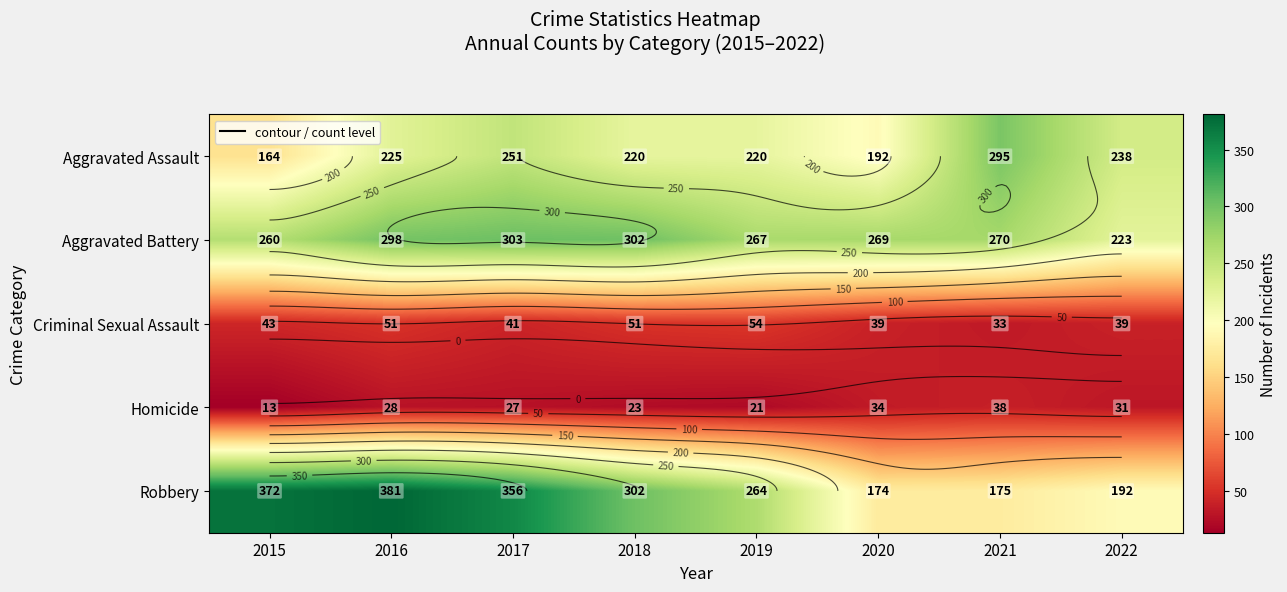

The value of Criminal Sexual Assault at 2021 is 33. True or false?

True